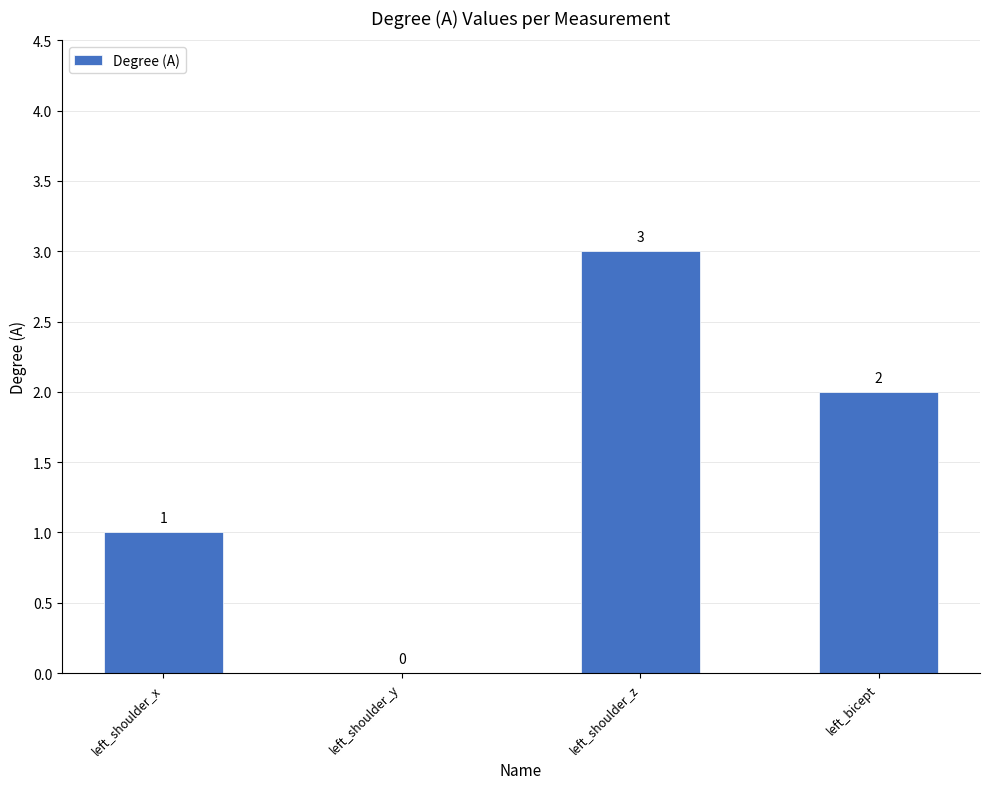

How many values are between 1 and 3?

3